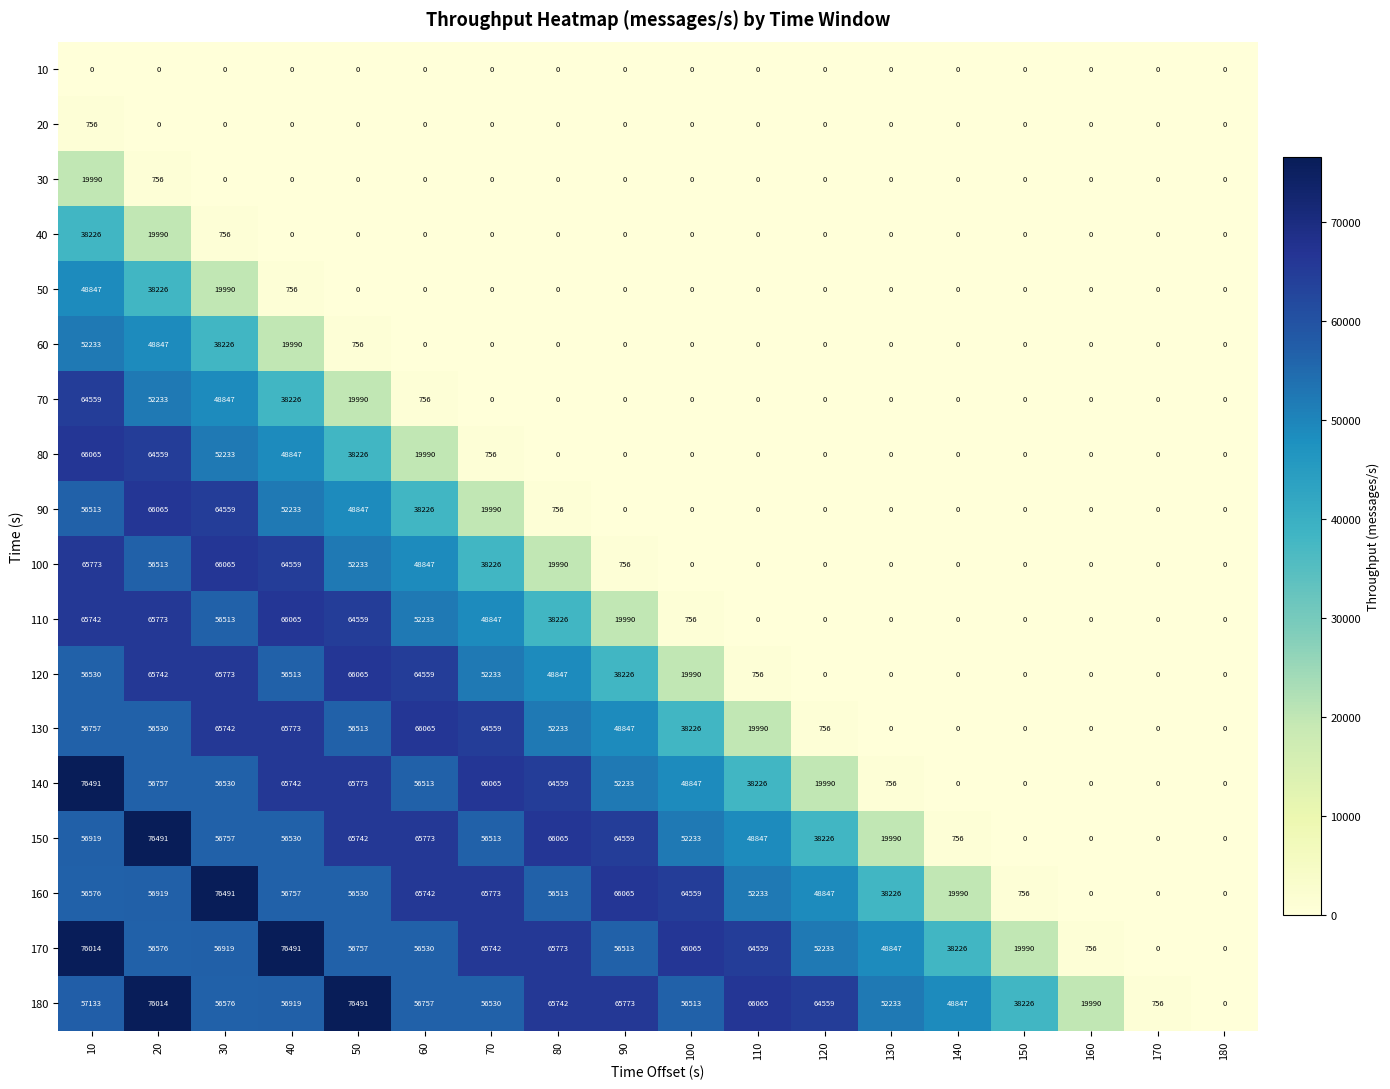

Which series has the largest total across all categories?

180